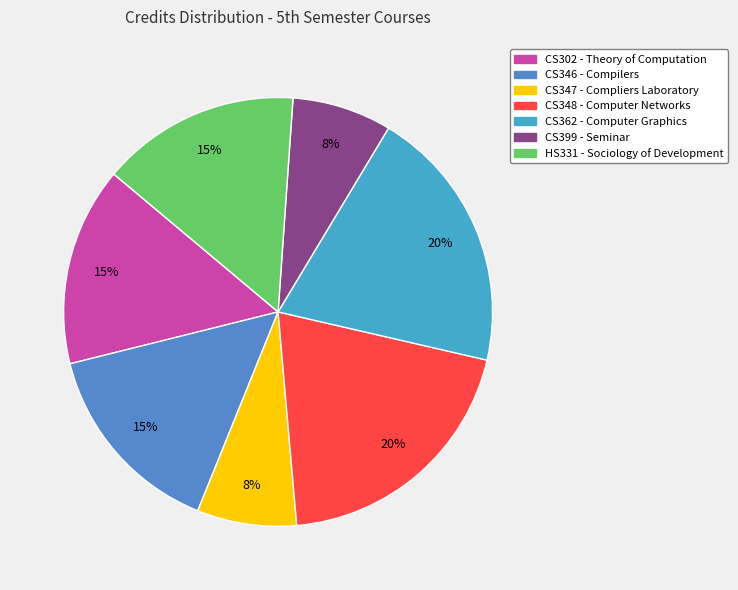

What percentage do CS302 - Theory of Computation and CS346 - Compilers together represent?

30.0%